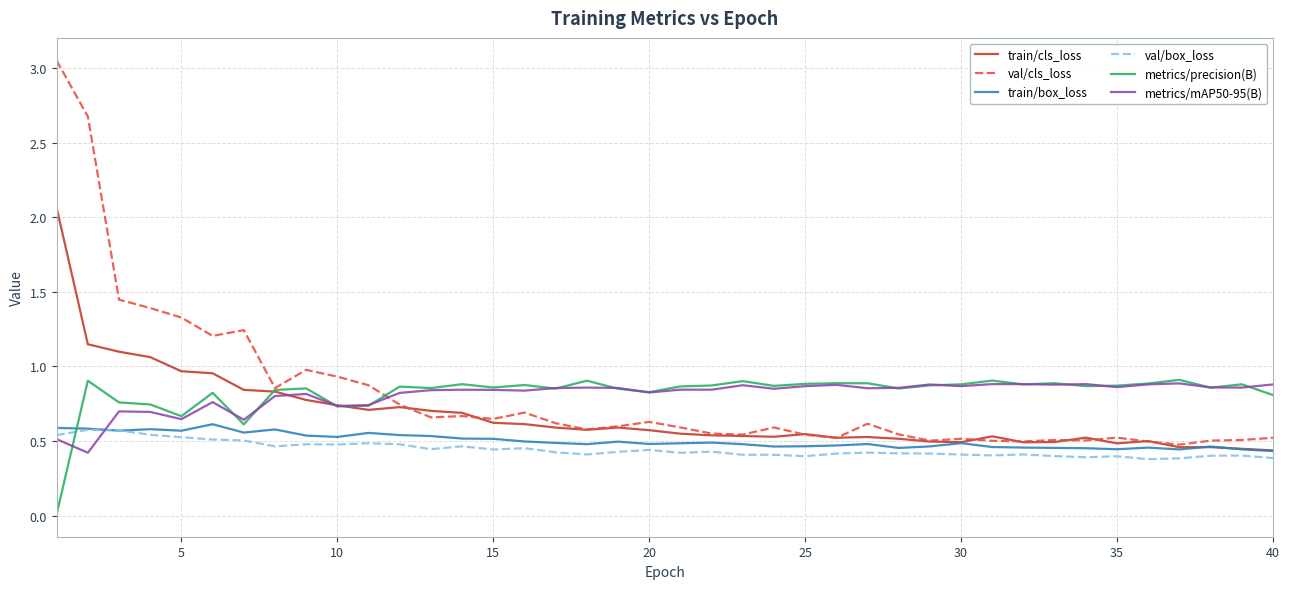

True or false: val/cls_loss has more than 2 points higher than both neighbors.

True